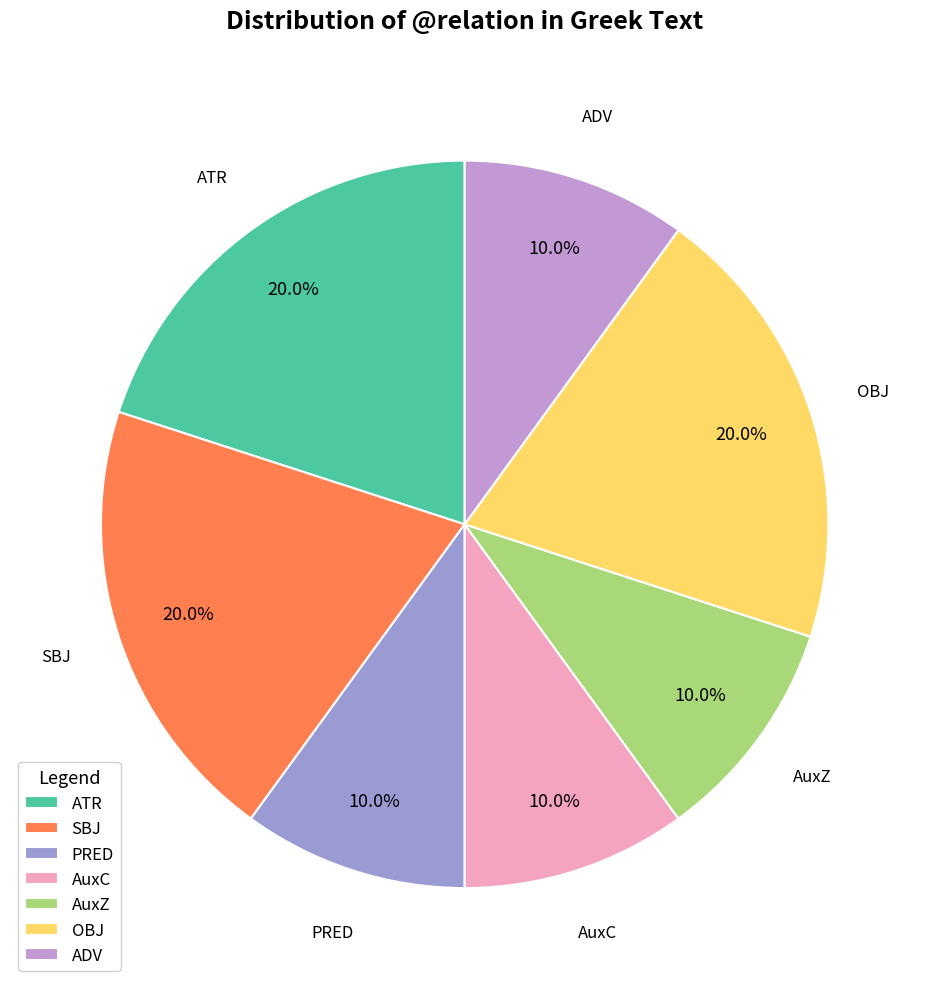

To the nearest percent, what is the difference between the largest and smallest slice percentages?

10%